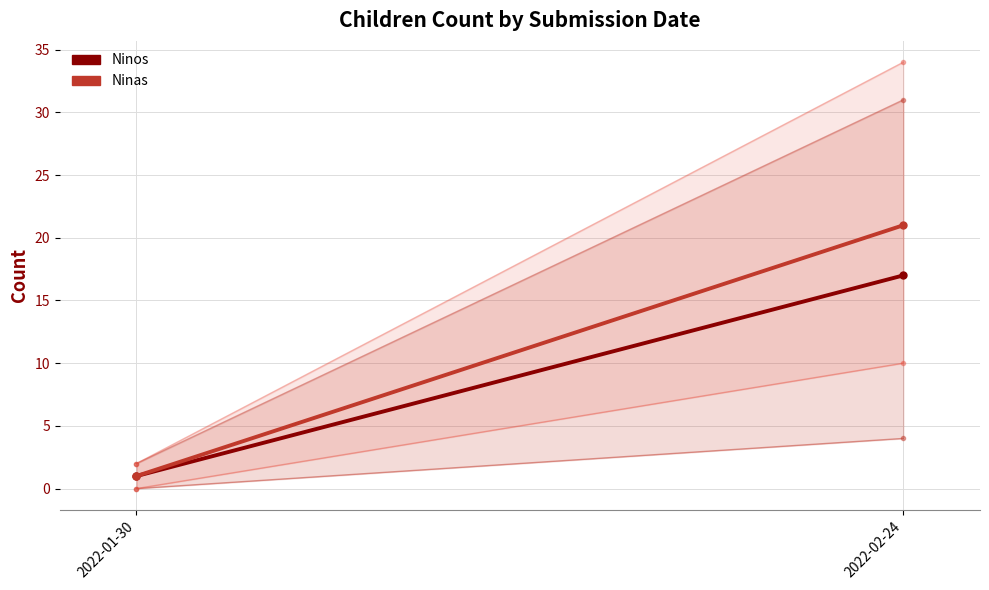

Which series changed the most between 2022-01-30 and 2022-02-24?

Ninas upper